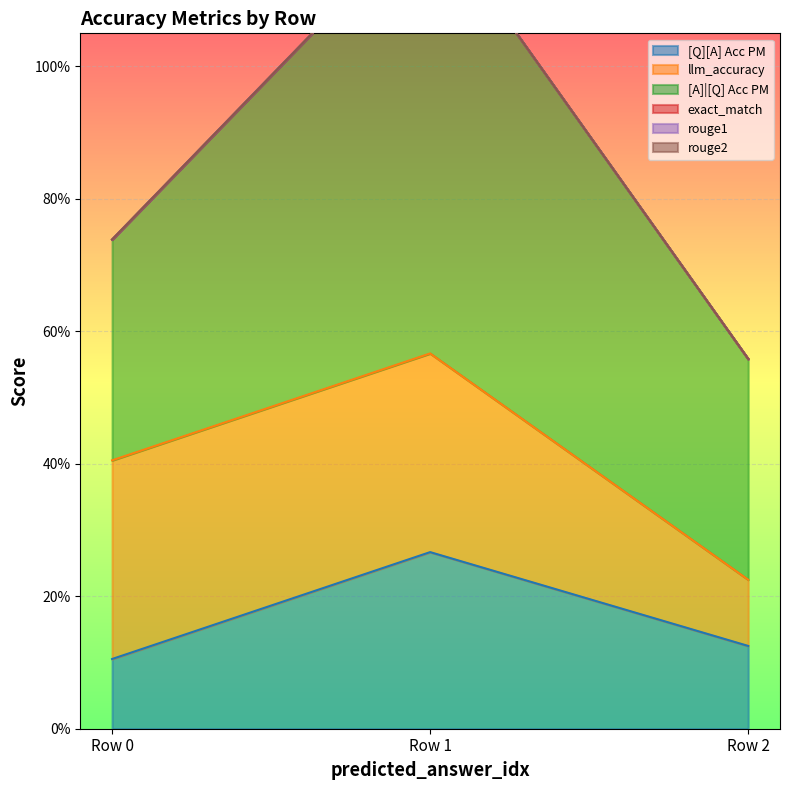

What is the spread (max minus min) of values at 0?

0.3